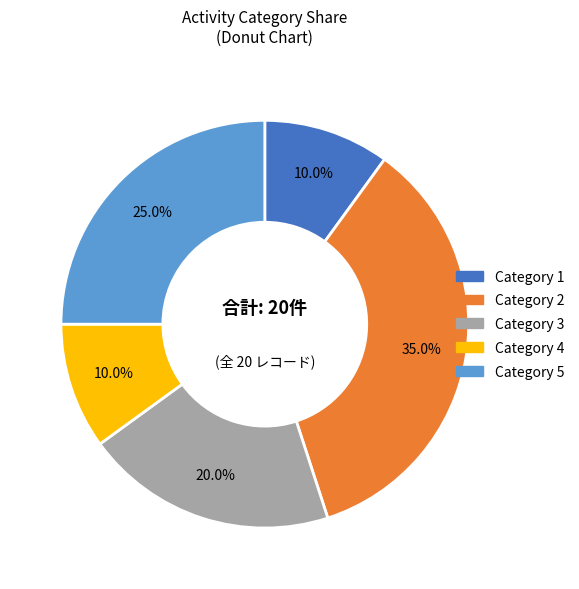

Is there a majority slice in this chart?

No